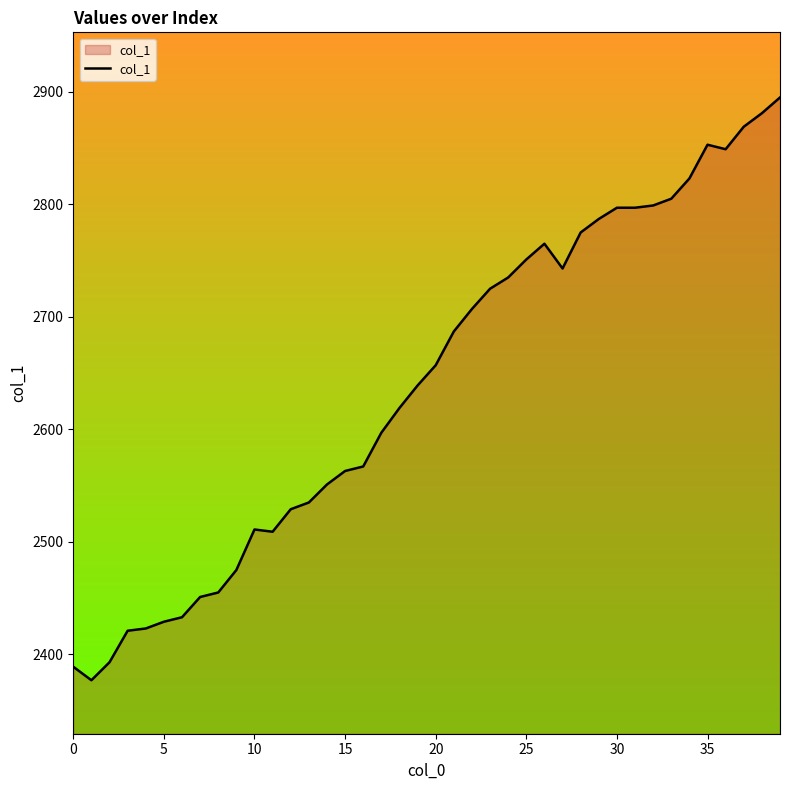

What is the difference between the maximum and minimum values?

518